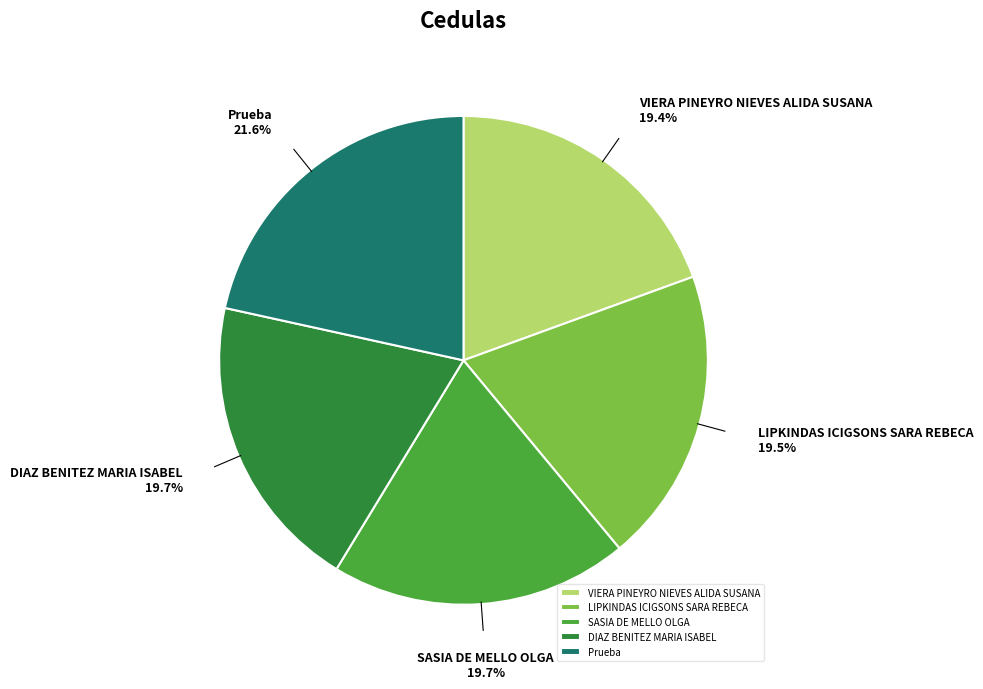

Is SASIA DE MELLO OLGA the majority of the pie?

No